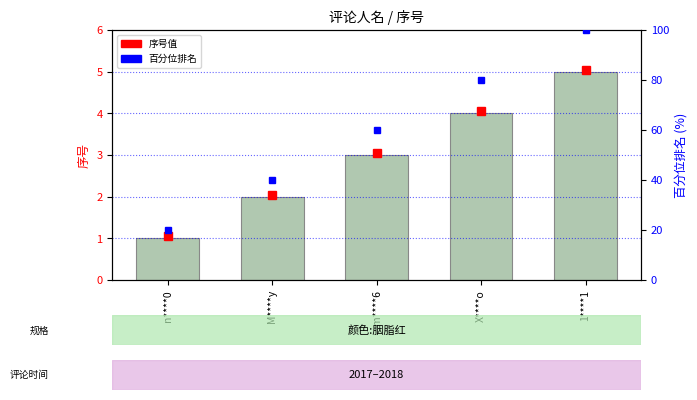

What is the sum of the values at M****y and m****6?

5